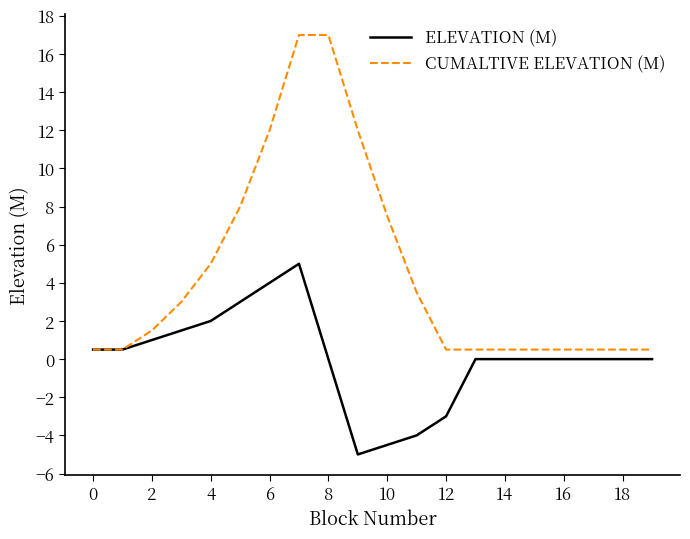

Reading left to right, extract all data points from this chart.

ELEVATION (M): 0.5	0.5	1.0	1.5	2.0	3.0	4.0	5.0	0.0	-5.0	-4.5	-4.0	-3.0	0.0	0.0	0.0	0.0	0.0	0.0	0.0
CUMALTIVE ELEVATION (M): 0.5	0.5	1.5	3.0	5.0	8.0	12.0	17.0	17.0	12.0	7.5	3.5	0.5	0.5	0.5	0.5	0.5	0.5	0.5	0.5